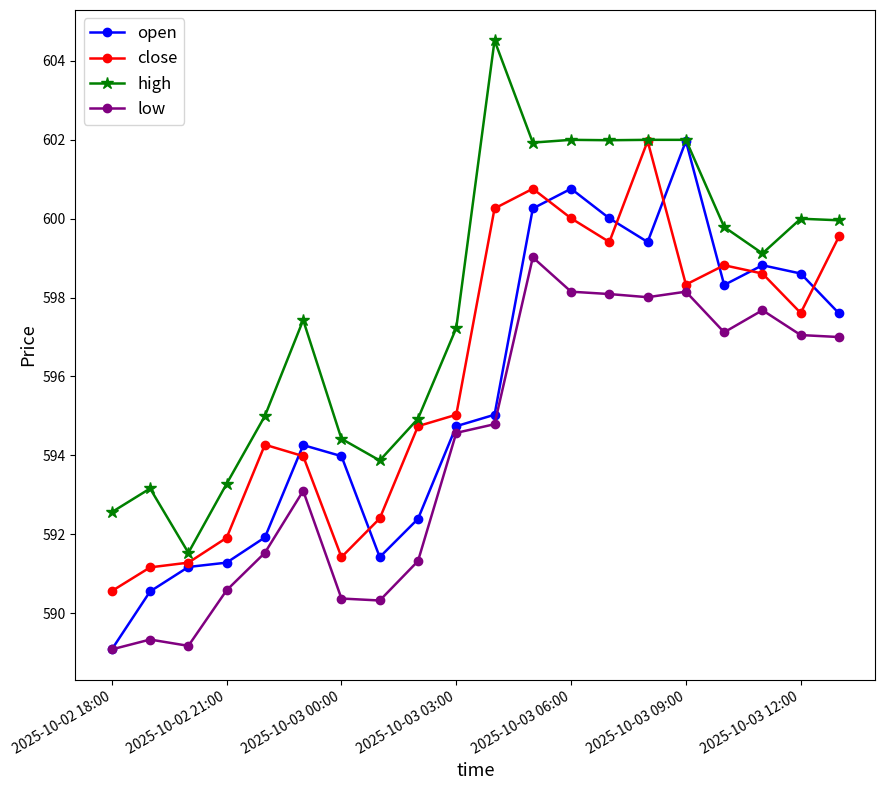

What is the maximum value shown in the chart?

604.5